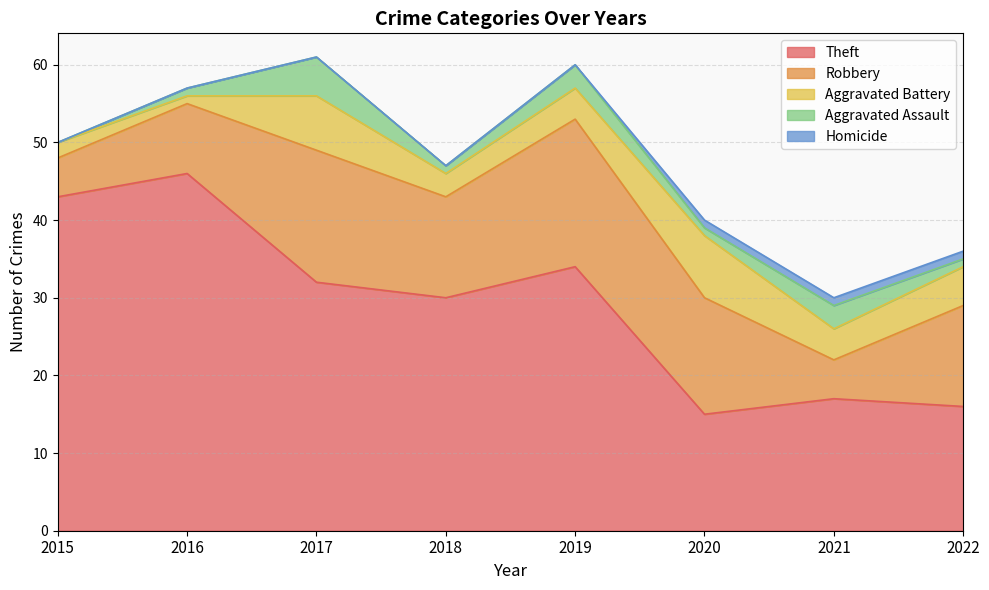

True or false: Theft and Robbery intersect in this chart.

False